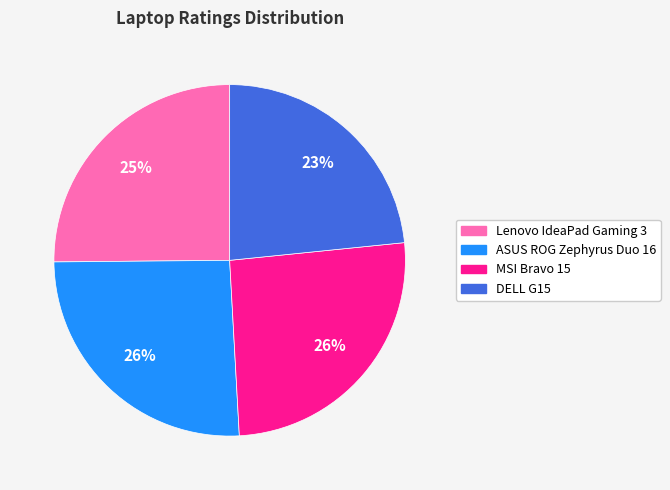

Combined, do Lenovo IdeaPad Gaming 3 and DELL G15 account for over 50%?

No